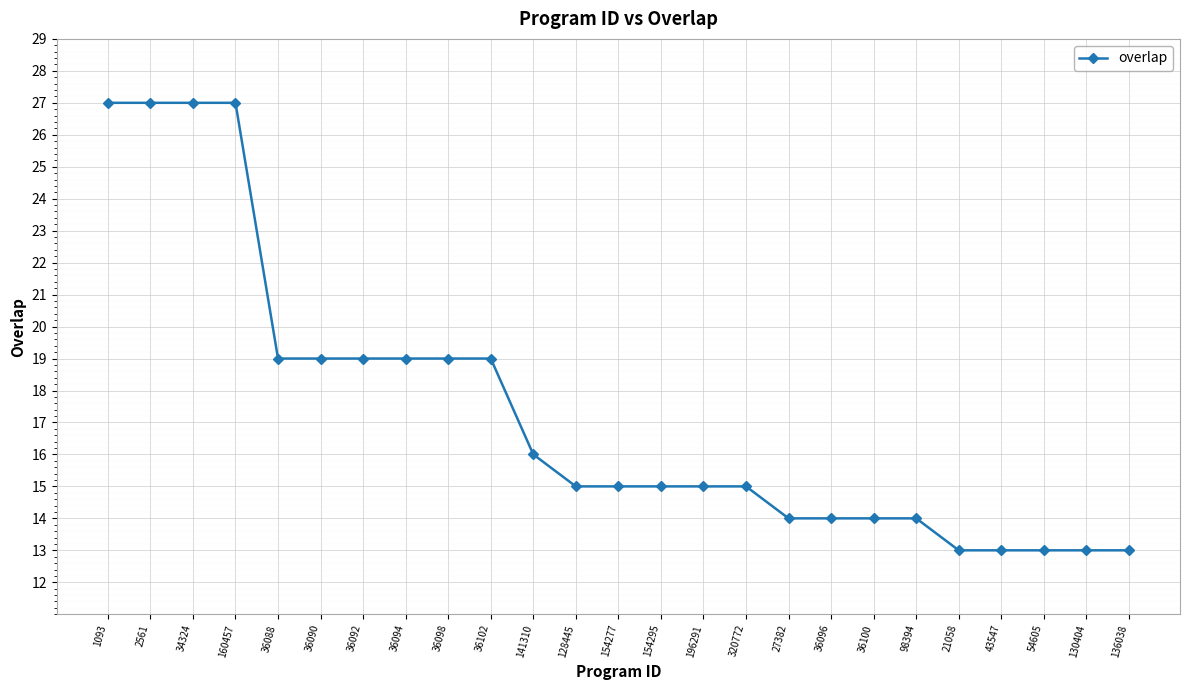

Reading left to right, what are all the values shown in this chart?

27	27	27	27	19	19	19	19	19	19	16	15	15	15	15	15	14	14	14	14	13	13	13	13	13